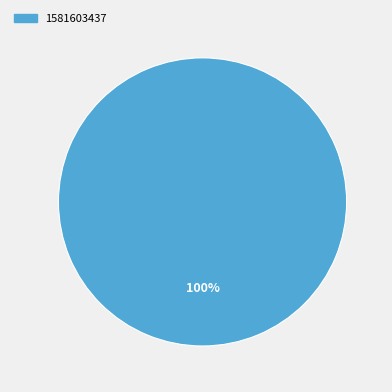

Is there a majority slice in this chart?

Yes